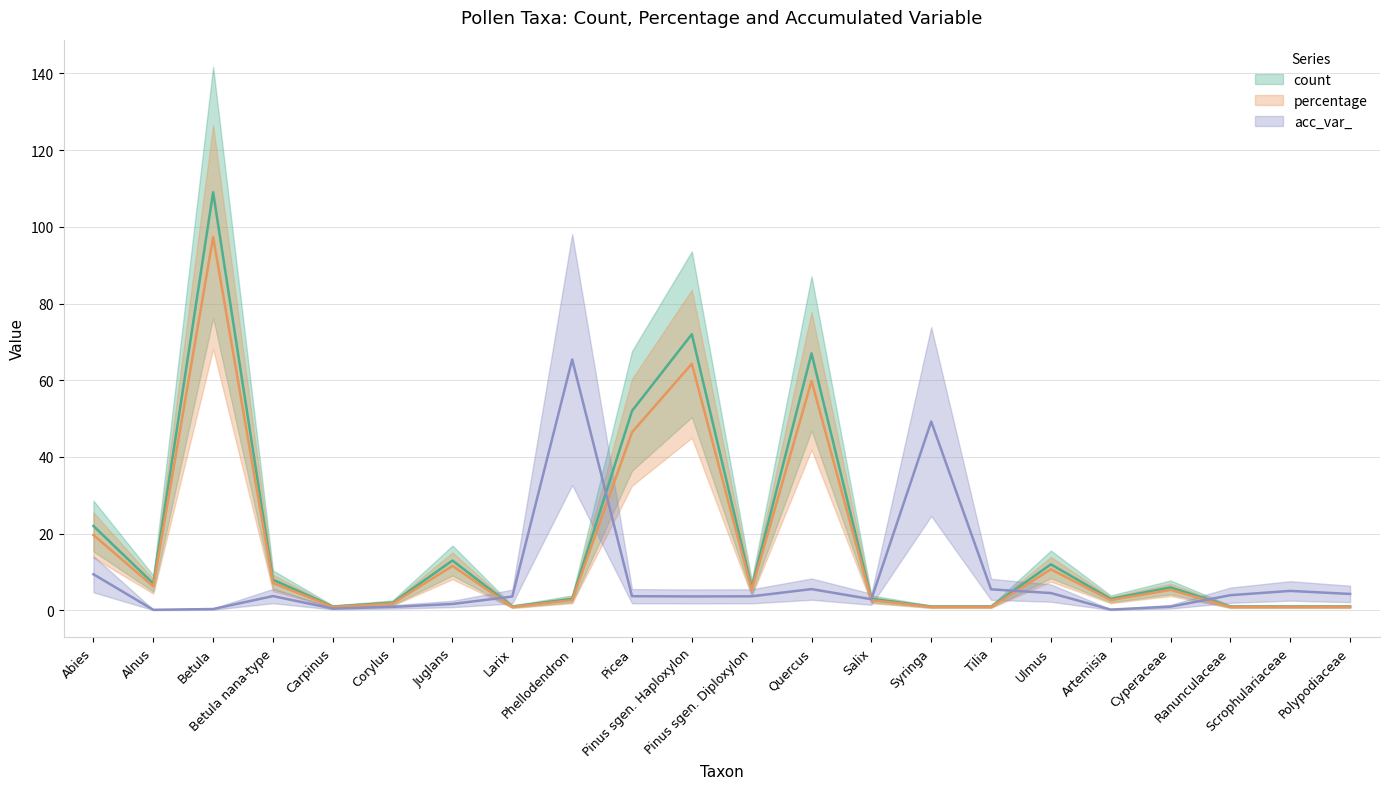

Does the chart have visible grid lines?

Yes